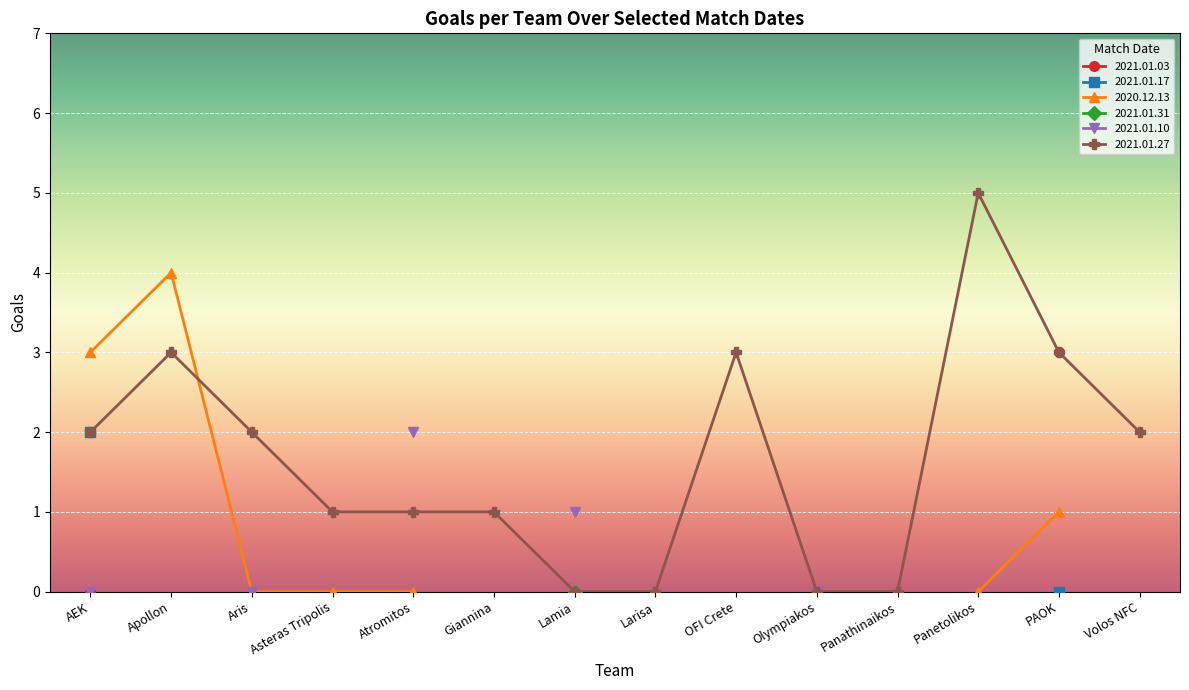

What is the label of the 11th point from the left?

Panathinaikos